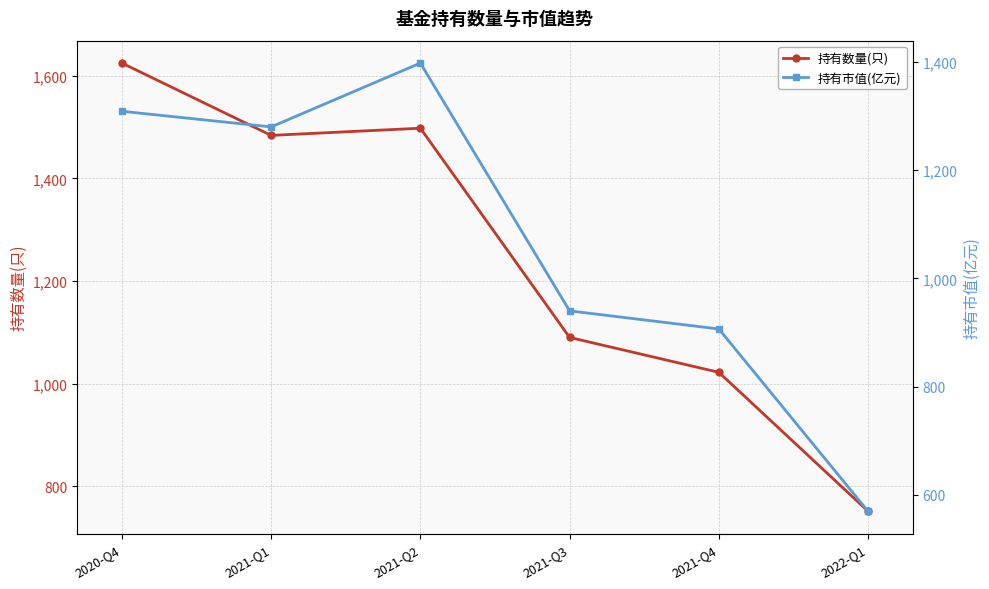

What is the spread (max minus min) of values at 2021-Q1?

204.0